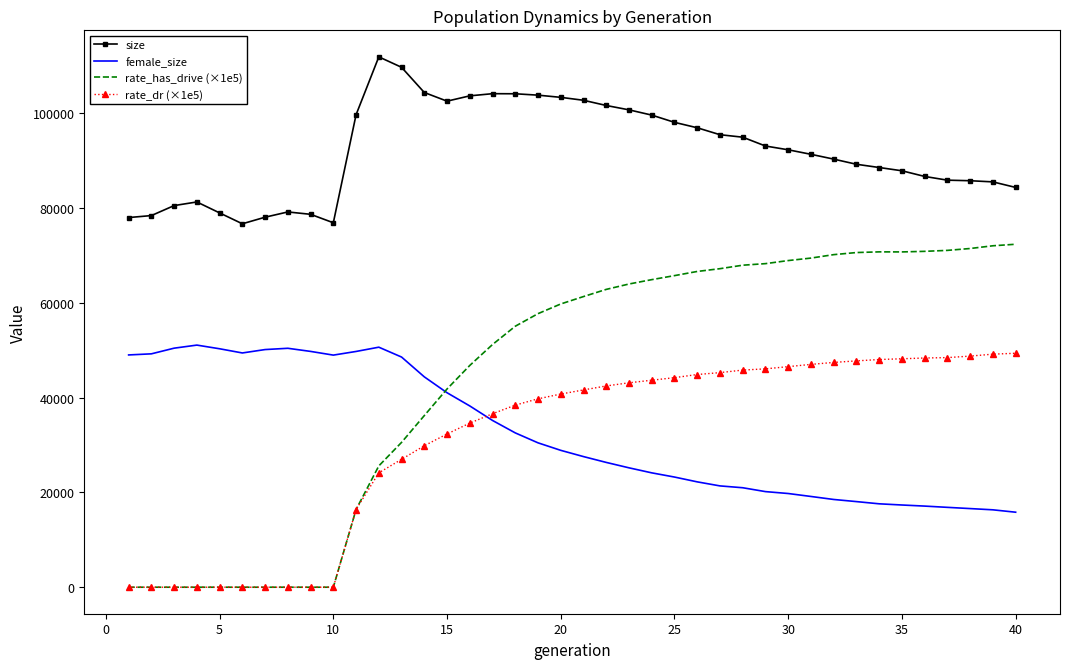

Which series has the widest spread of values?

rate_has_drive (×1e5)